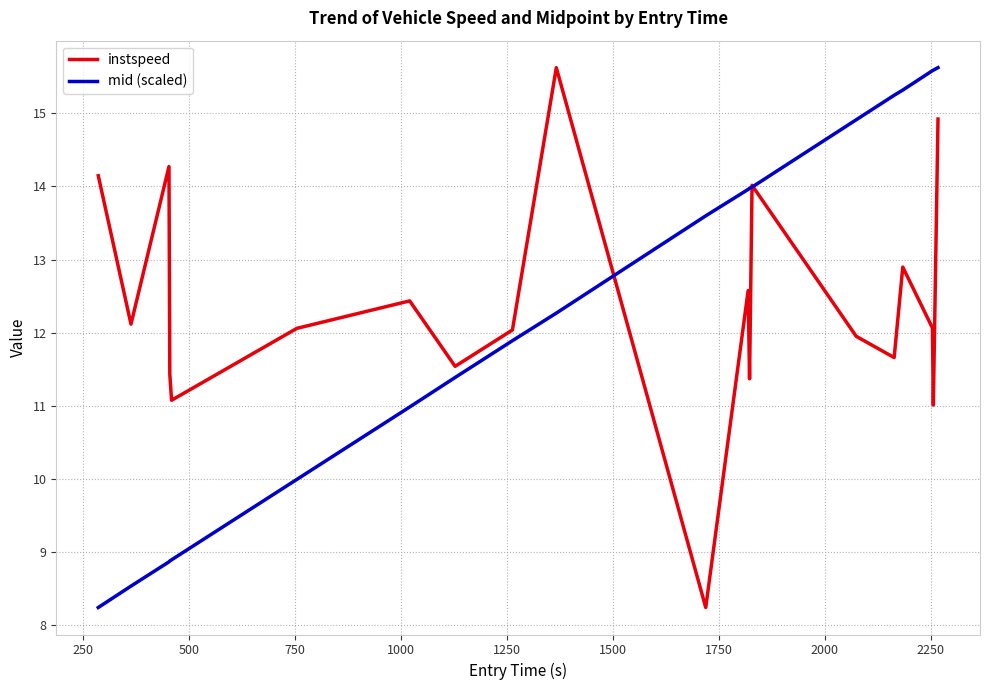

What is the greatest value displayed?

15.6